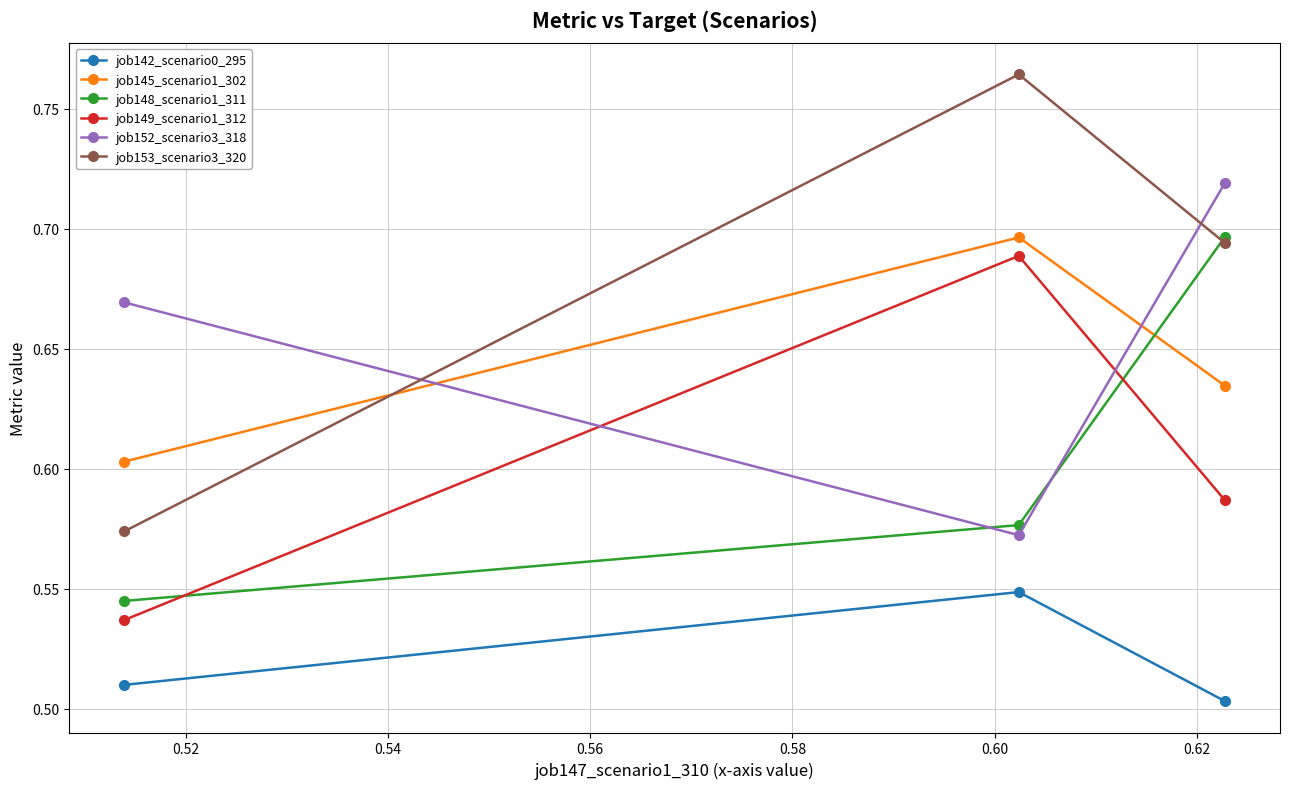

Is this an area chart (filled region under the line)?

No